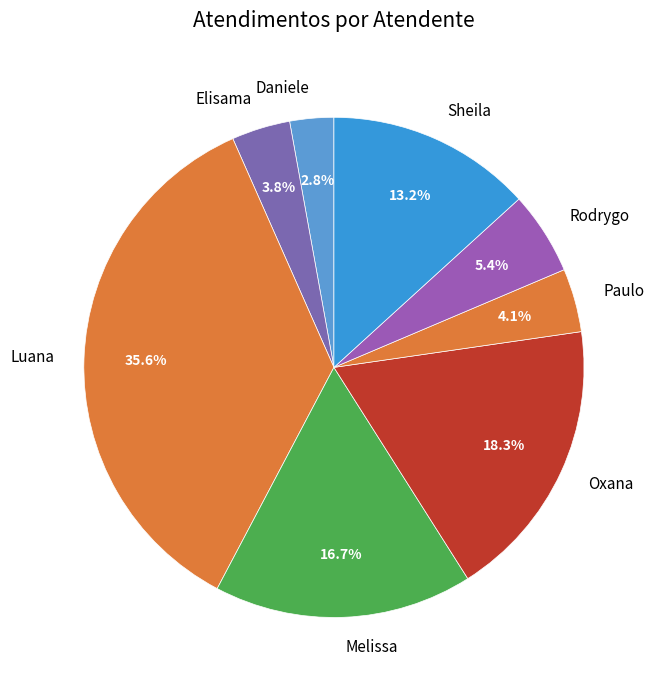

What is the ratio of the value at Melissa to the value at Rodrygo?

3.1